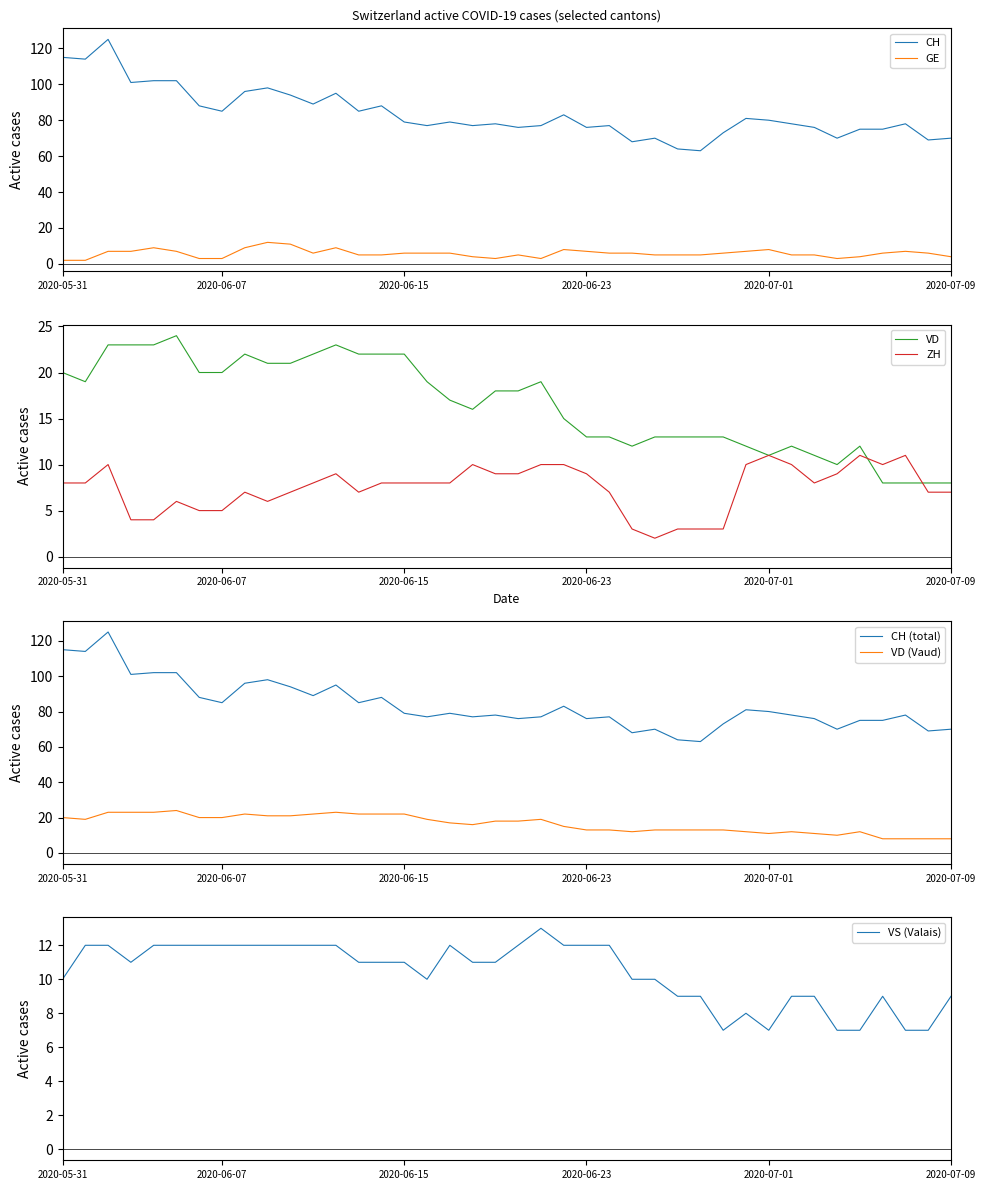

What is the maximum value for CH?

125